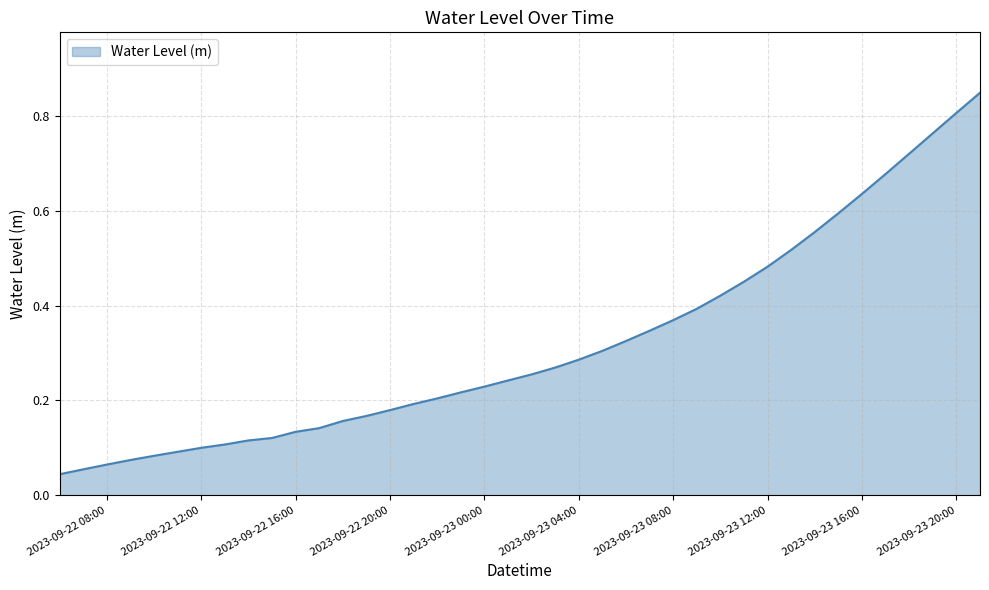

What is the greatest value displayed?

0.8